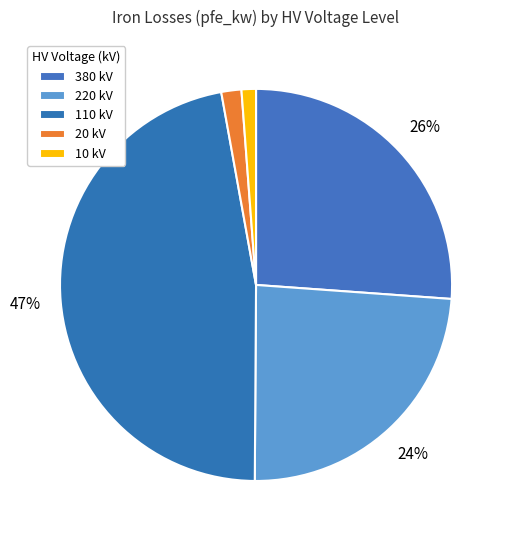

Which slice is the smallest?

10